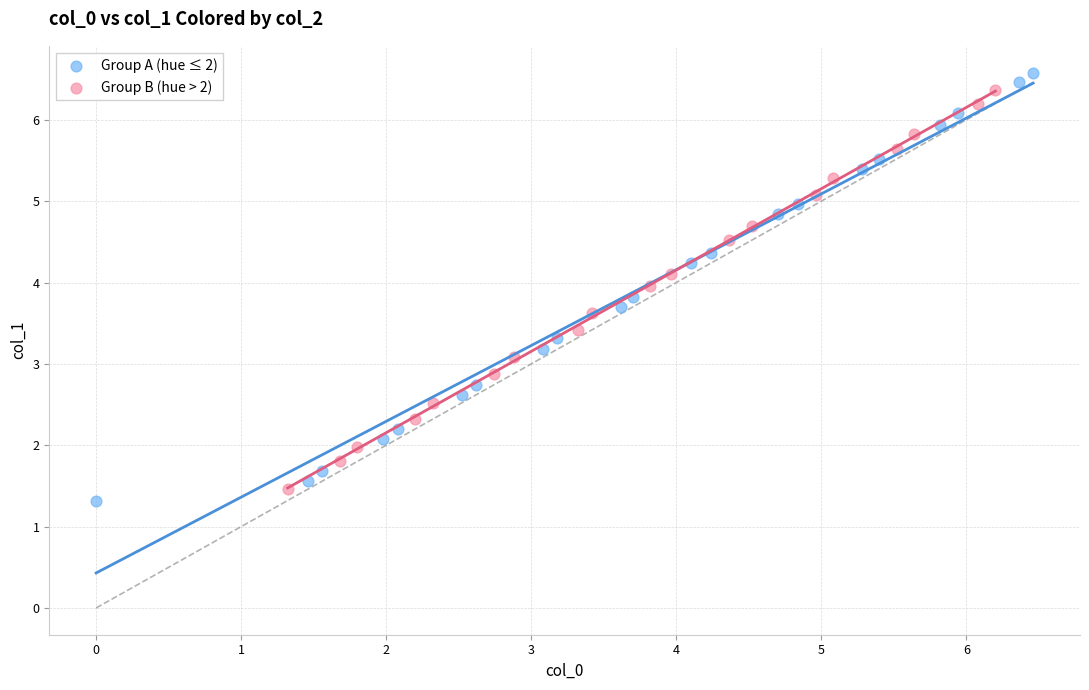

Which series has the largest Y range (max minus min)?

Group A (hue ≤ 2)